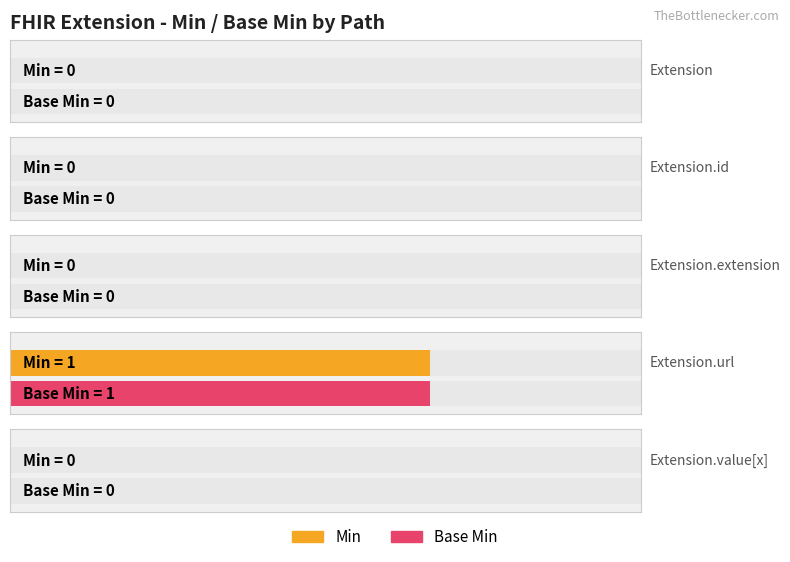

Which series changed the most between Extension and Extension.value[x]?

Min